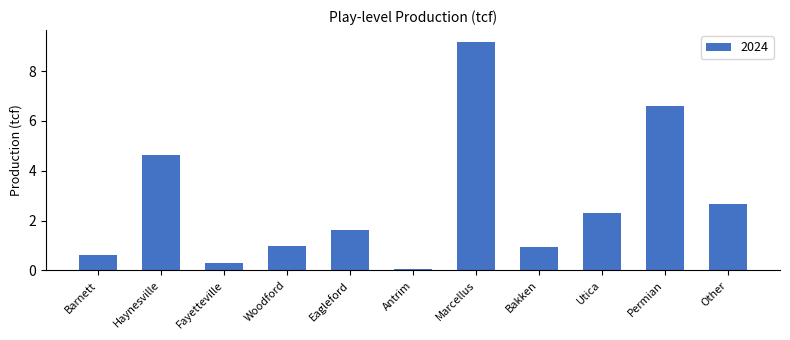

Which category has the highest value across all series?

Marcellus